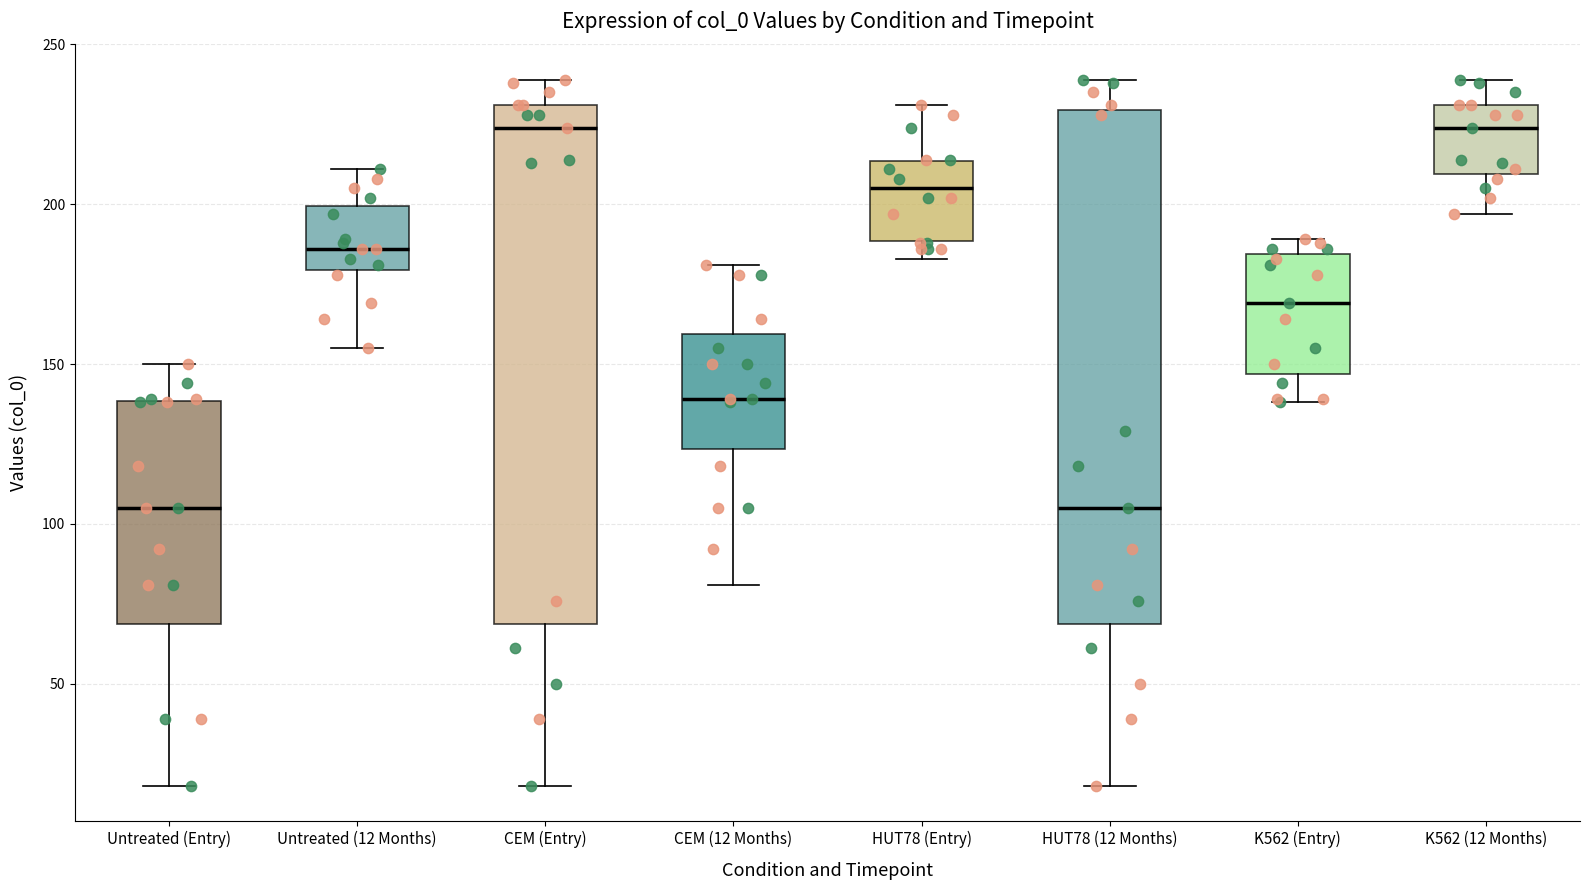

Reading left to right, read every box against the y-axis: the position of its median line, the range the box covers, and the ends of its whiskers. The values are not printed on the chart, so give them approximately, as read against the axis.

Untreated (Entry): median 105, box 70 to 140, whiskers 20 to 150
Untreated (12 Months): median 185, box 180 to 200, whiskers 155 to 210
CEM (Entry): median 225, box 70 to 230, whiskers 20 to 240
CEM (12 Months): median 140, box 125 to 160, whiskers 80 to 180
HUT78 (Entry): median 205, box 190 to 215, whiskers 185 to 230
HUT78 (12 Months): median 105, box 70 to 230, whiskers 20 to 240
K562 (Entry): median 170, box 145 to 185, whiskers 140 to 190
K562 (12 Months): median 225, box 210 to 230, whiskers 195 to 240